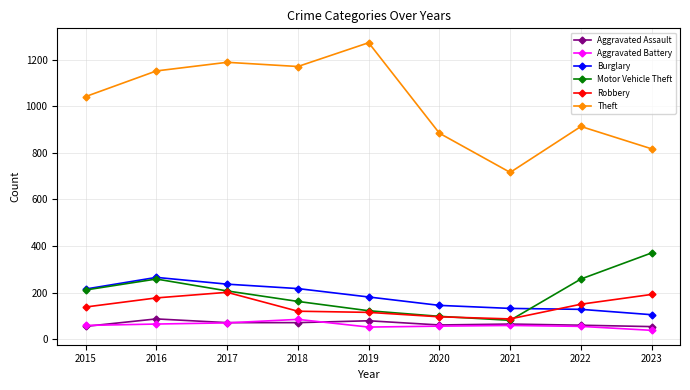

How many data points does each series have?

9